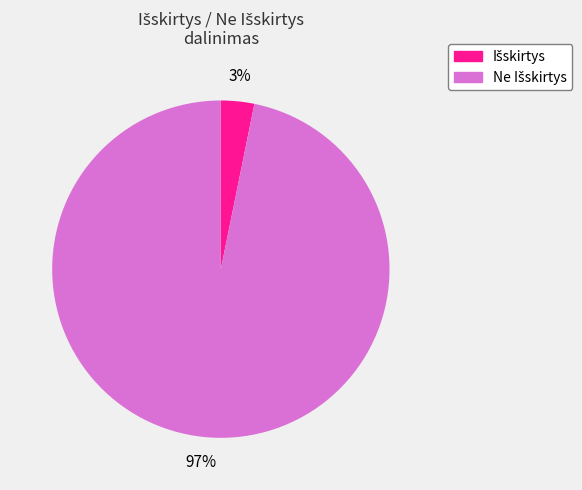

To the nearest percent, what is the average slice percentage?

50%